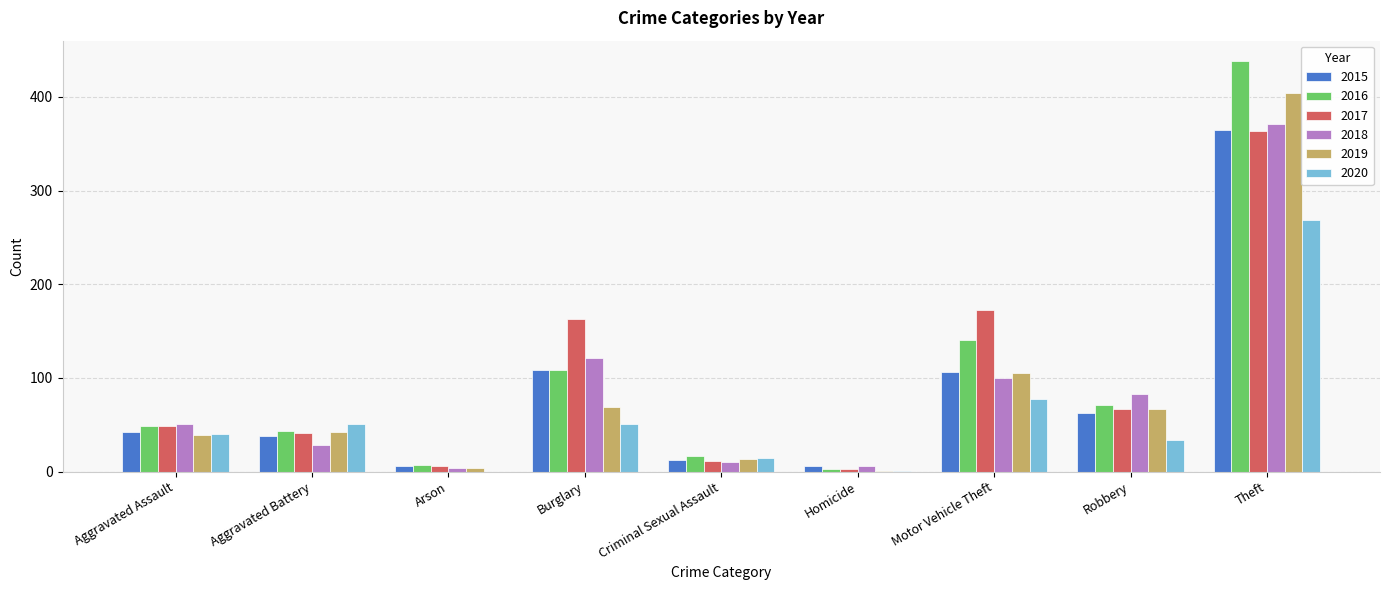

Is the value of 2018 at Burglary greater than the value of 2019 at Homicide?

Yes